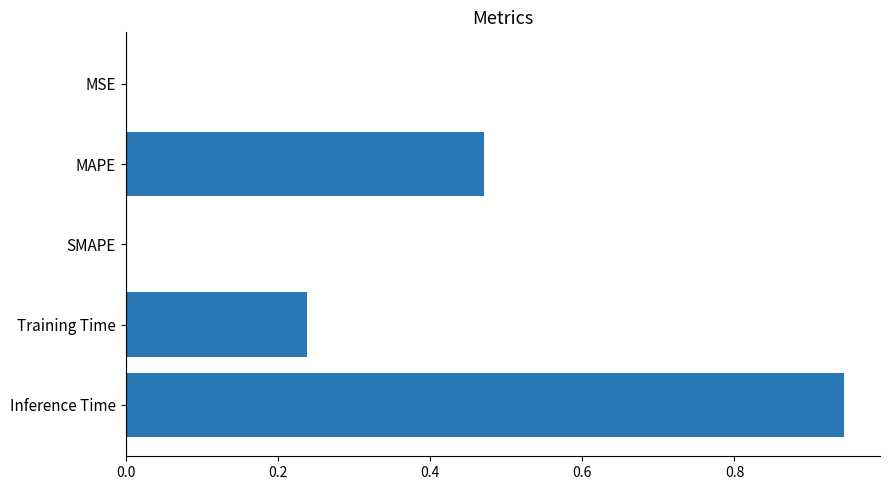

Which category has the highest value across all series?

Inference Time